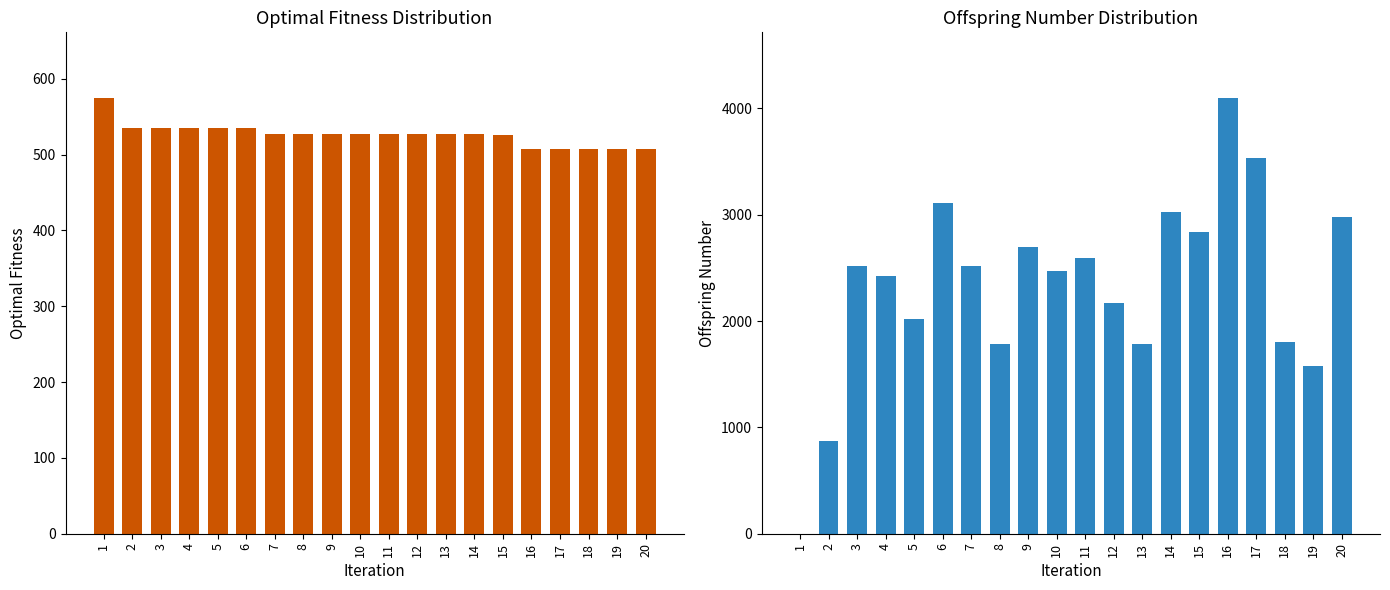

Which series has the widest spread of values?

Offspring Number